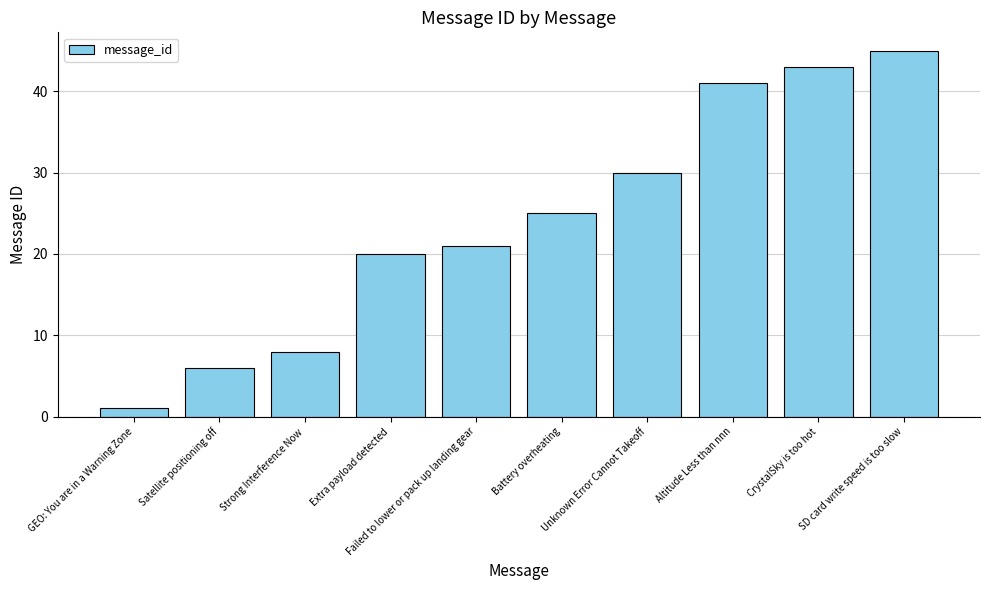

What is the sum of all values?

240